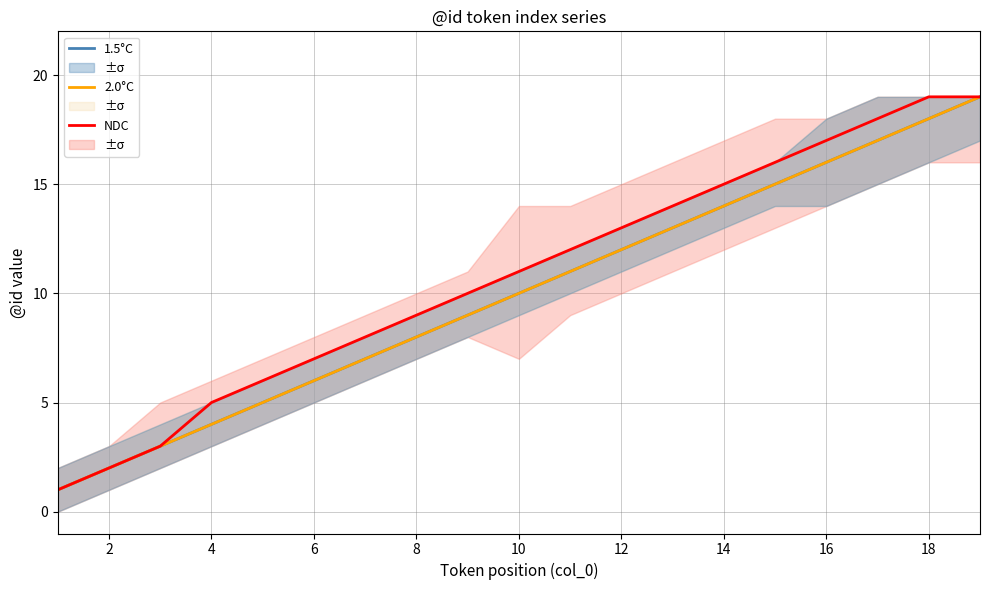

At how many categories does at least one series exceed 5?

15